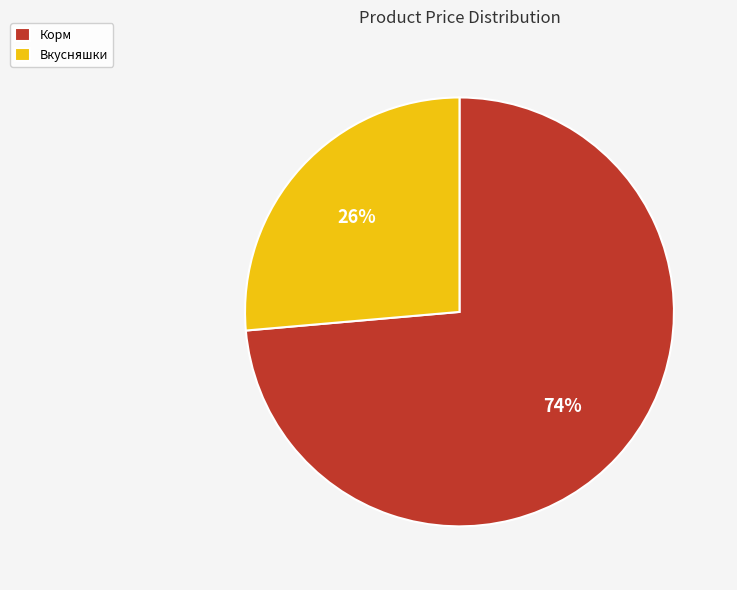

Between Вкусняшки and Корм, which is larger?

Корм